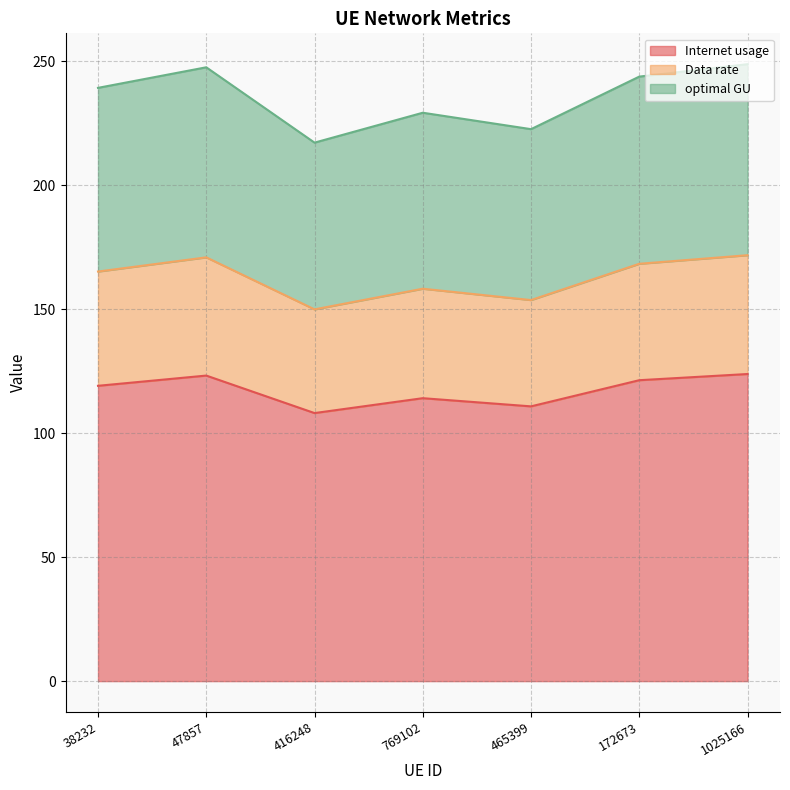

What is the sum of the Internet usage values at 172673 and 47857?

244.6